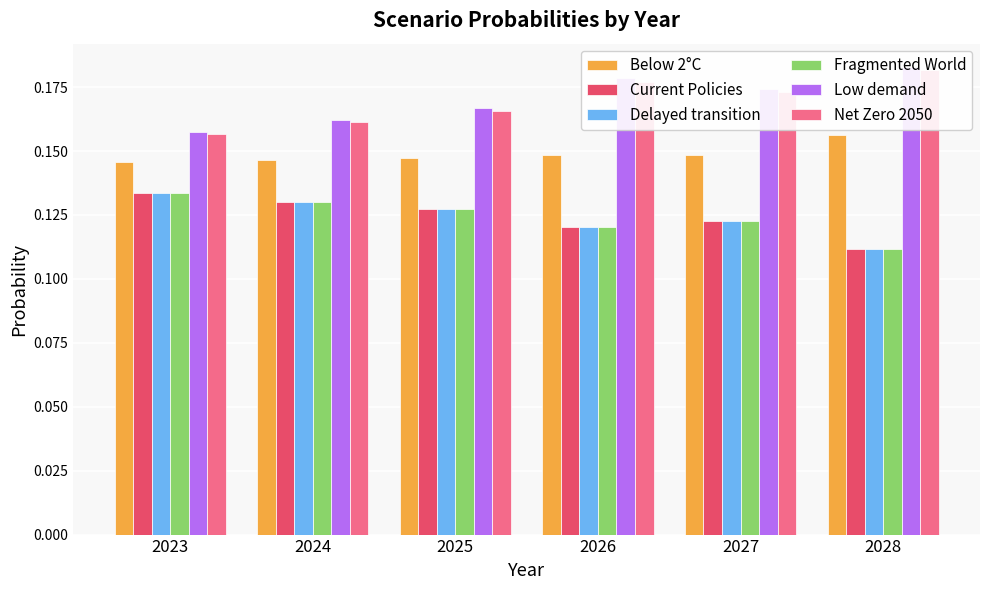

The Below 2°C series shows 0.1 at 2023. True or false?

True